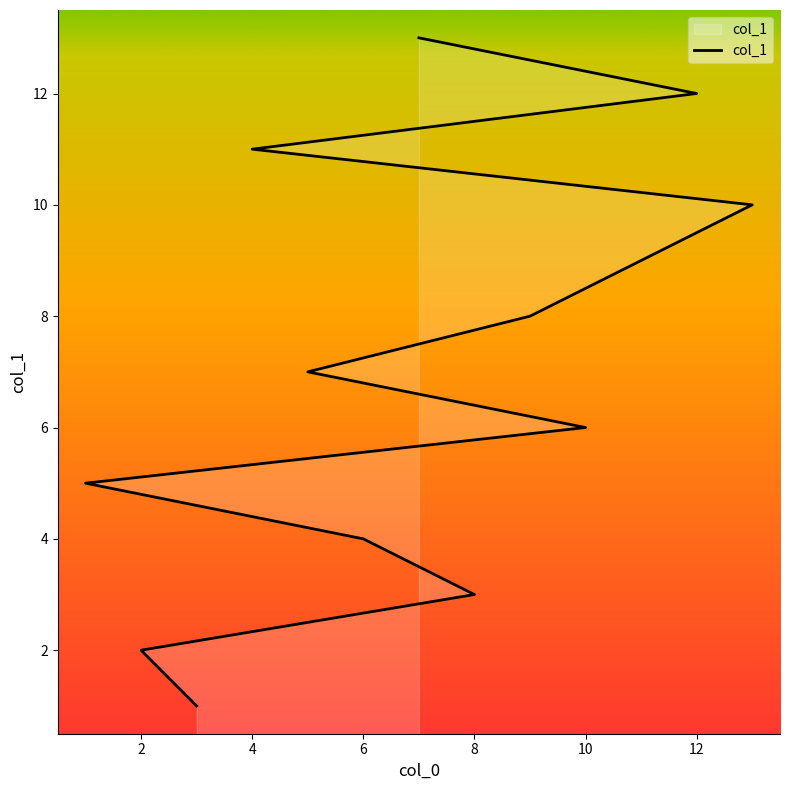

Reading right to left, what are all the values shown in this chart?

7=13	12=12	4=11	13=10	11=9	9=8	5=7	10=6	1=5	6=4	8=3	2=2	3=1